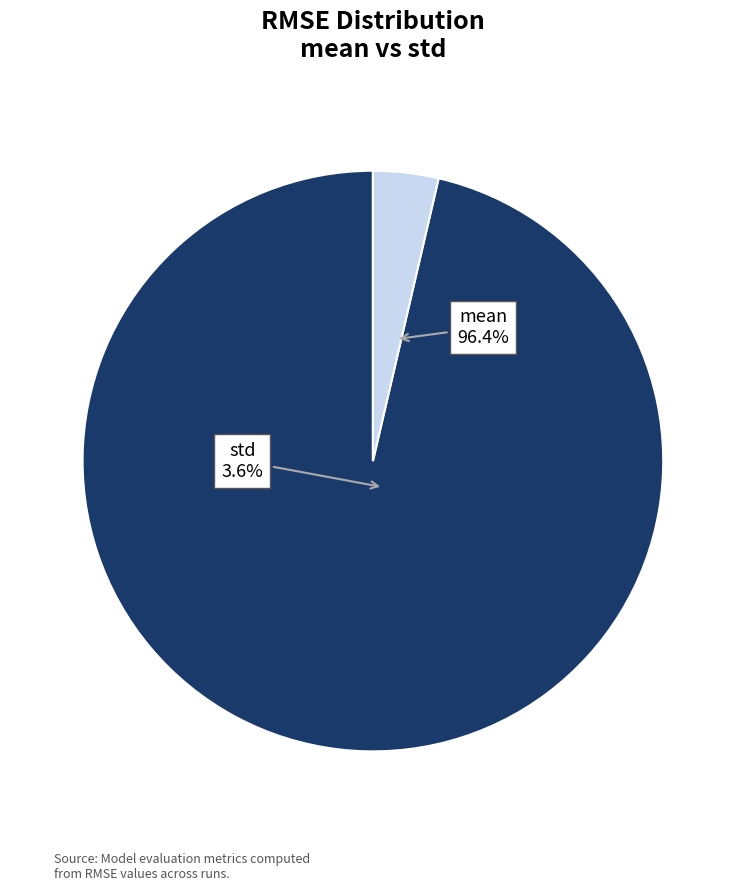

Which category has the smallest portion of the pie?

std